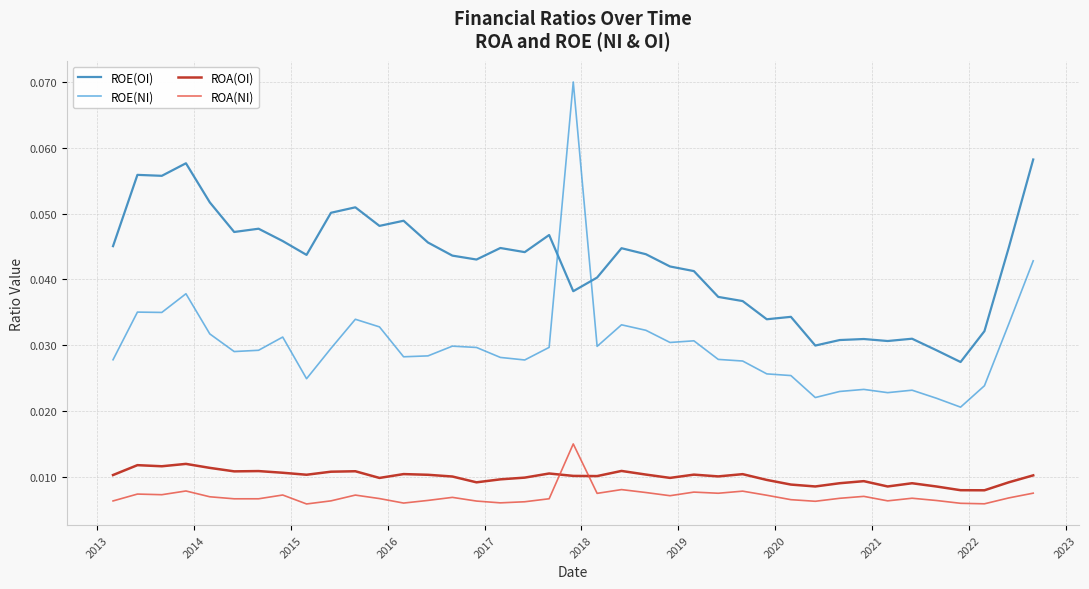

Which series has the widest spread of values?

ROE(NI)